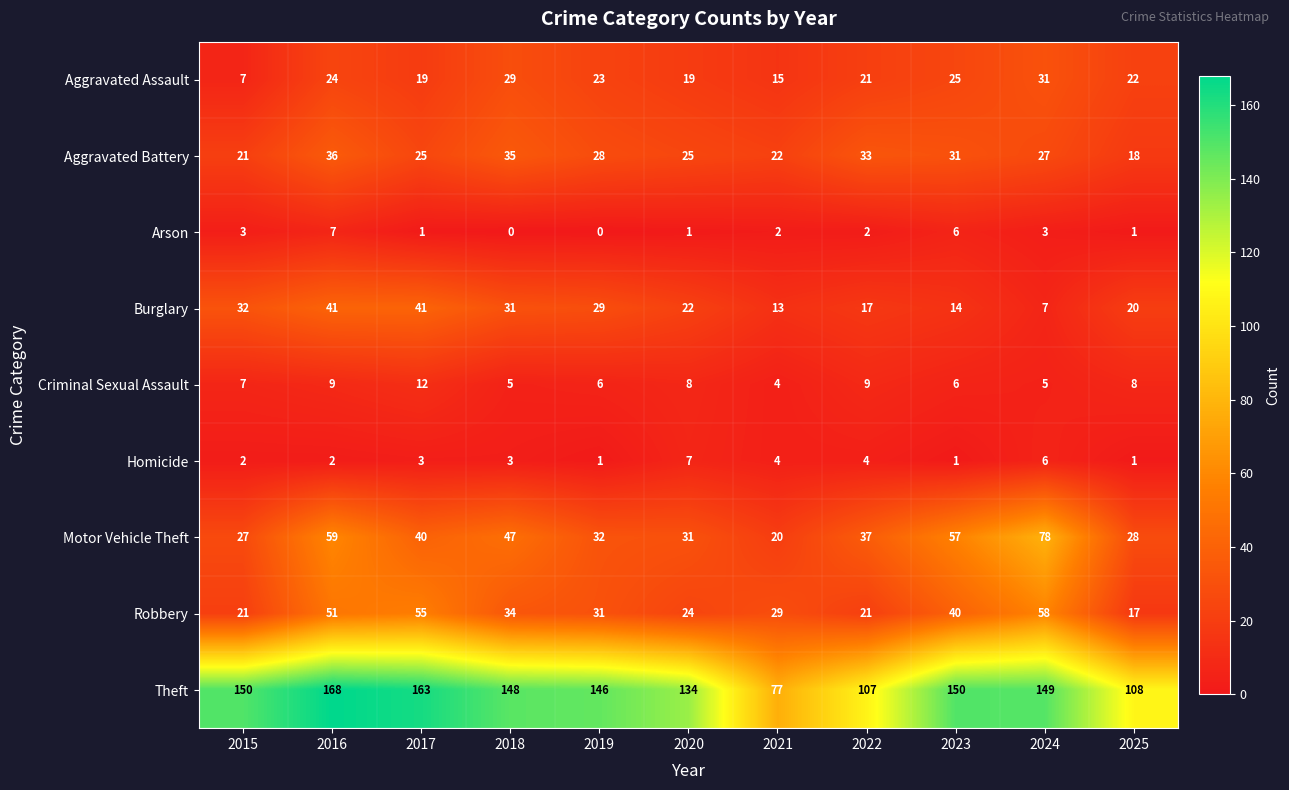

At which category is the sum across all series the highest?

2016